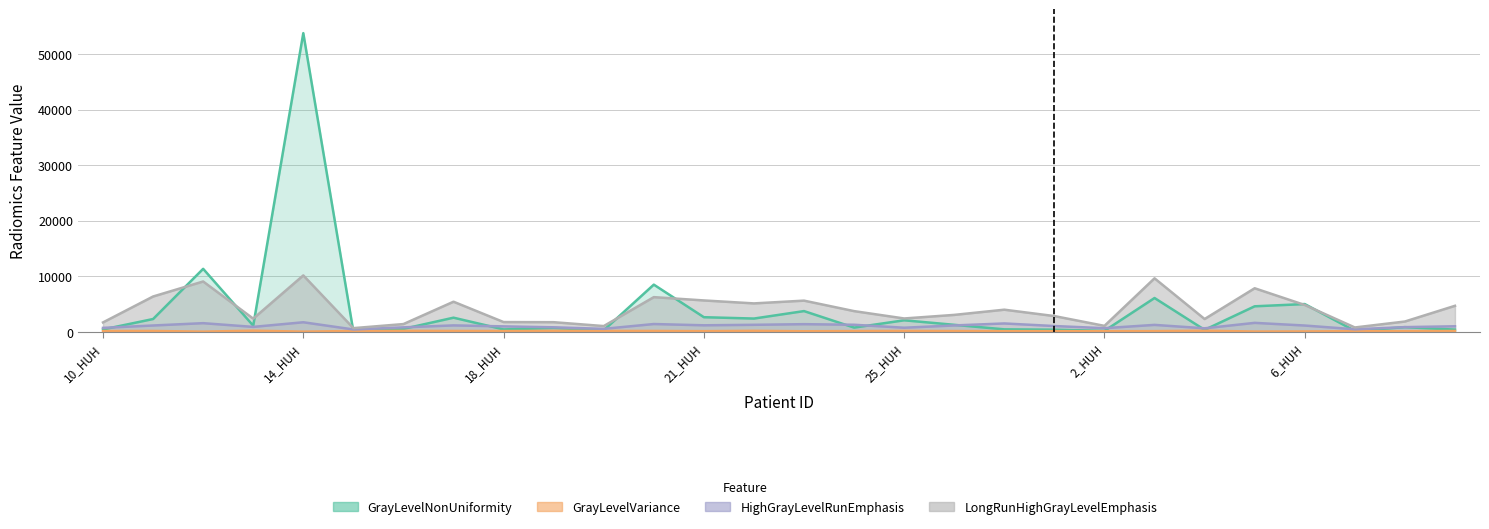

At which category does the chart reach its minimum across all series?

14_HUH